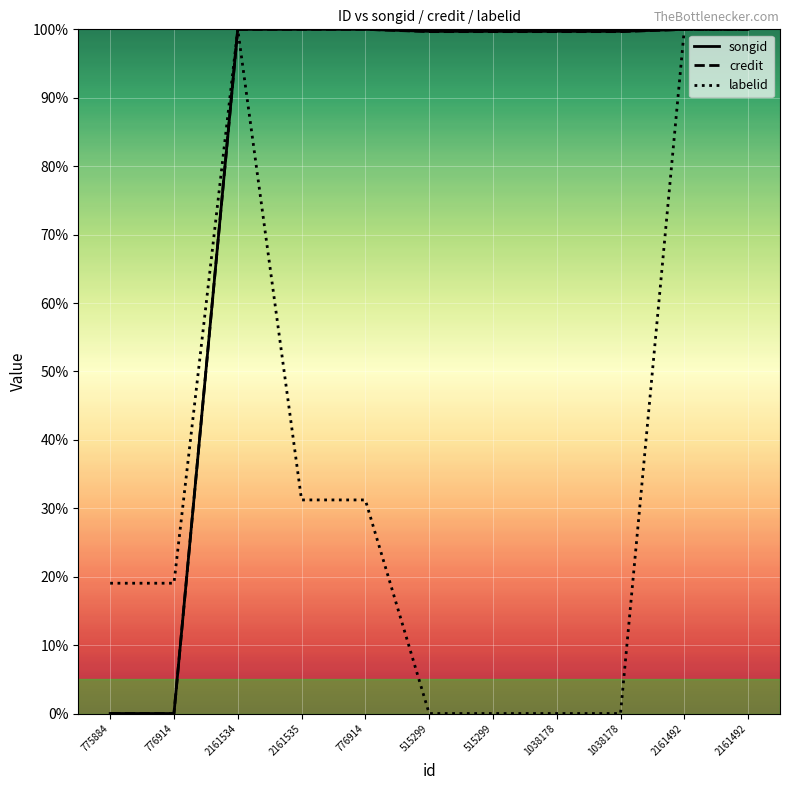

What are all the series names shown in the legend?

songid, credit, labelid